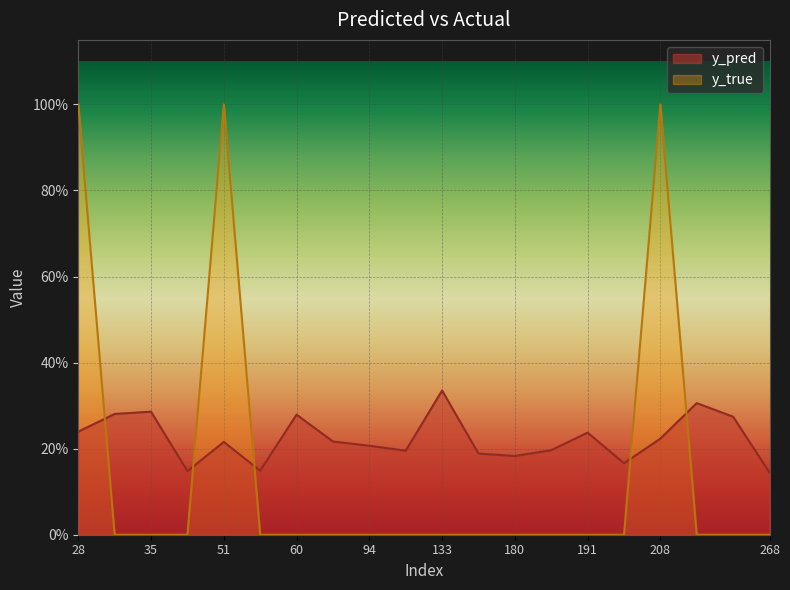

How many y_pred values are between 0 and 1?

20